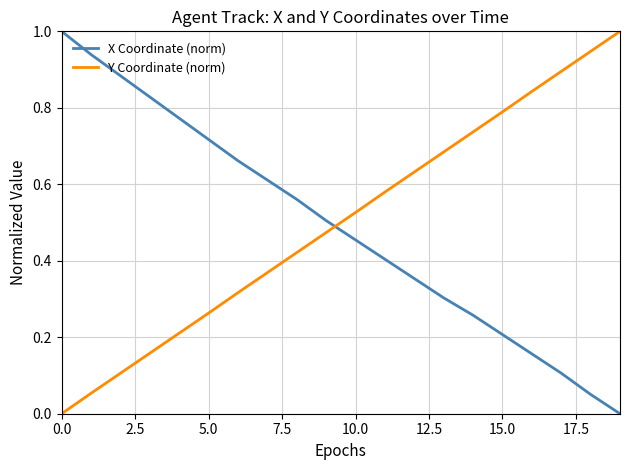

What is the highest value of the Y Coordinate (norm) series?

1.0